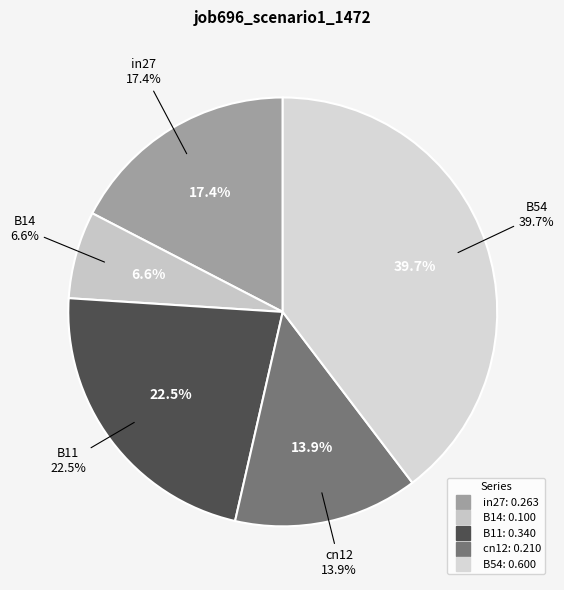

To the nearest percent, what percentage of the pie is B14?

7%